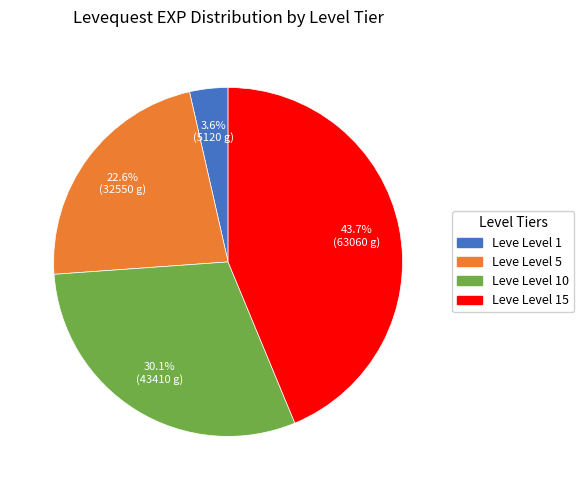

Is there a majority slice in this chart?

No